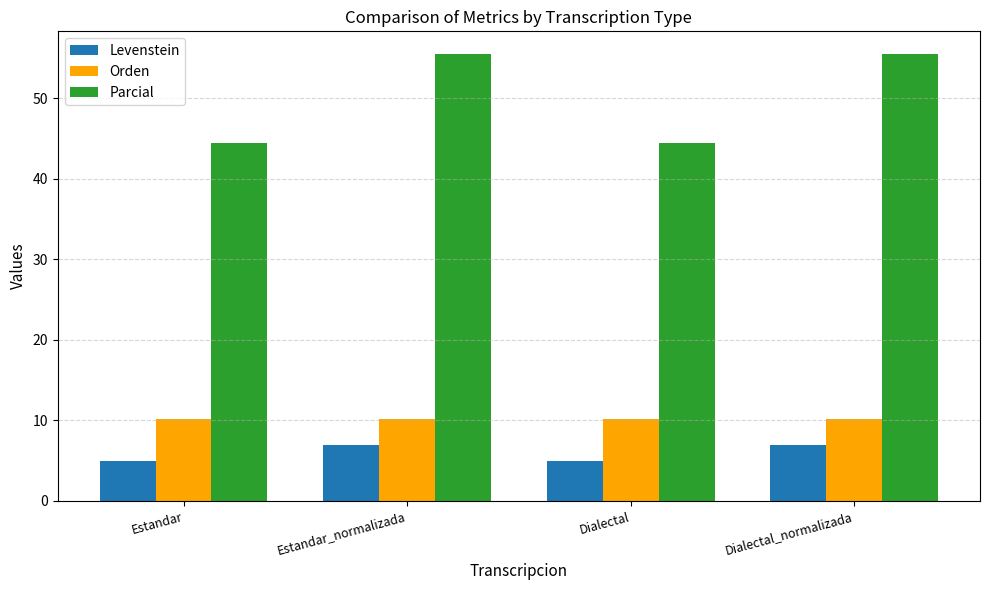

What position from the right is Dialectal?

2